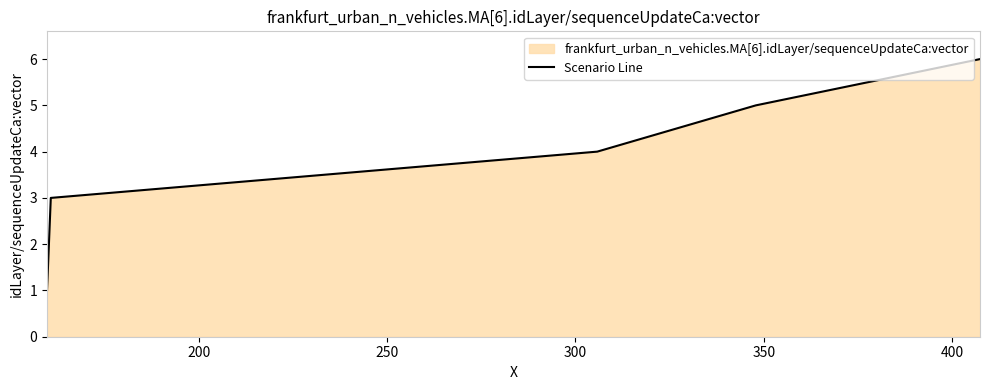

What is the sum of all values?

21